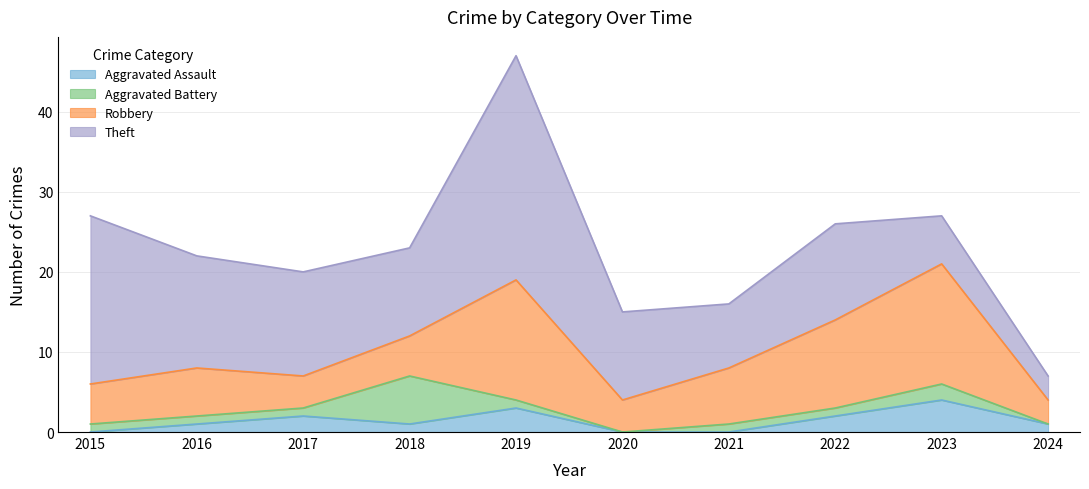

What is the sum of the Theft values at 2016 and 2020?

25